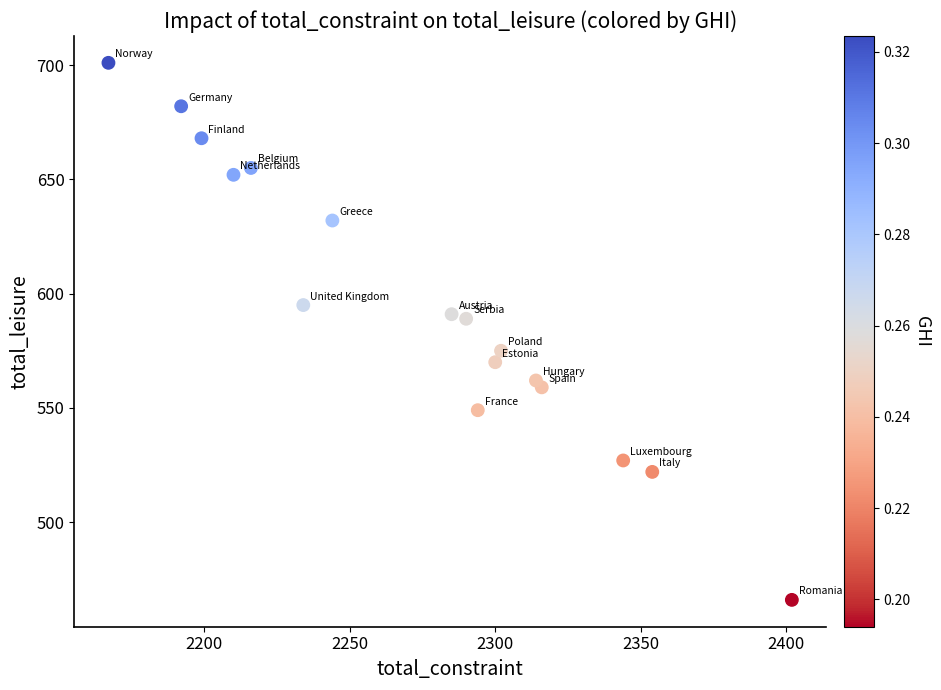

What is the range of X values (max minus min)?

235